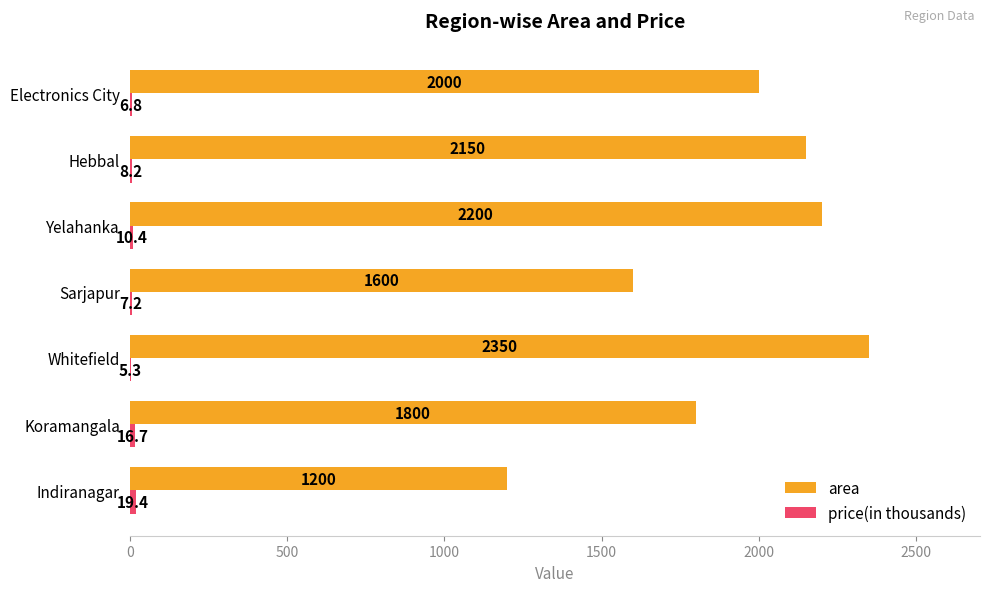

How many series are shown in this chart?

2